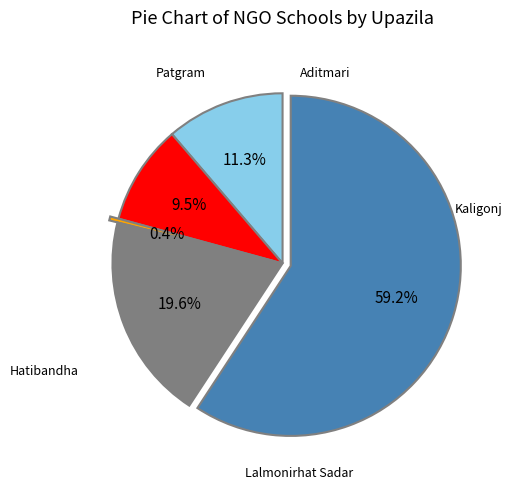

Is there a majority slice in this chart?

Yes